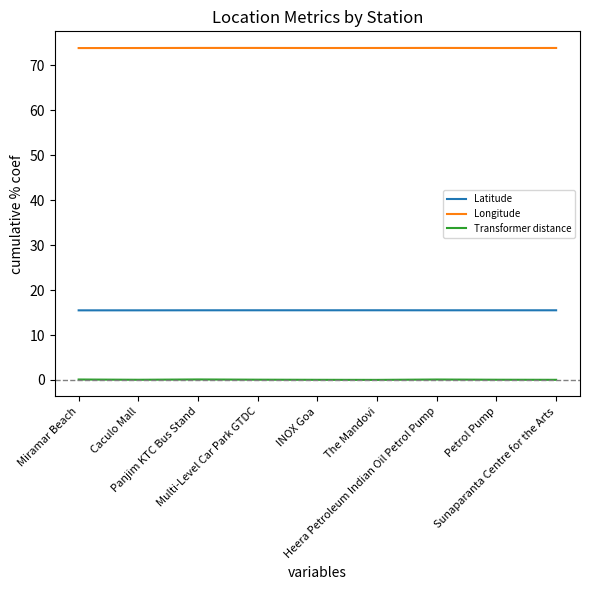

What position from the right is Panjim KTC Bus Stand?

7